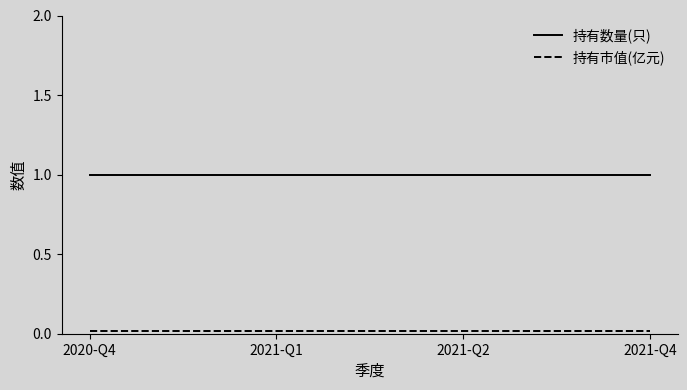

What is the maximum value for 持有数量(只)?

1.0